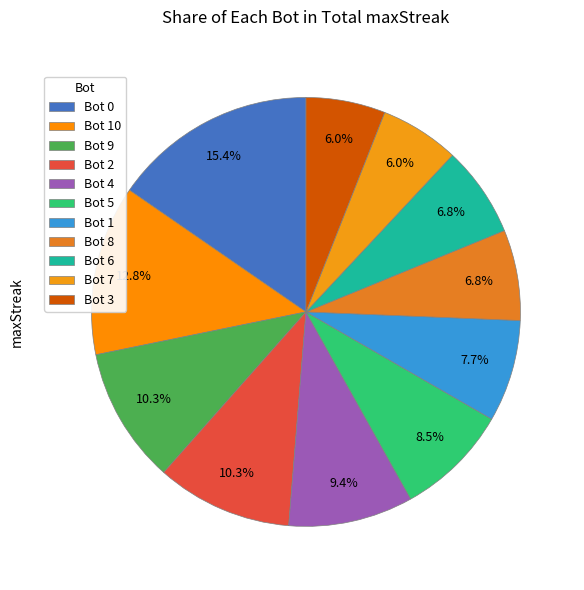

Is there a majority slice in this chart?

No